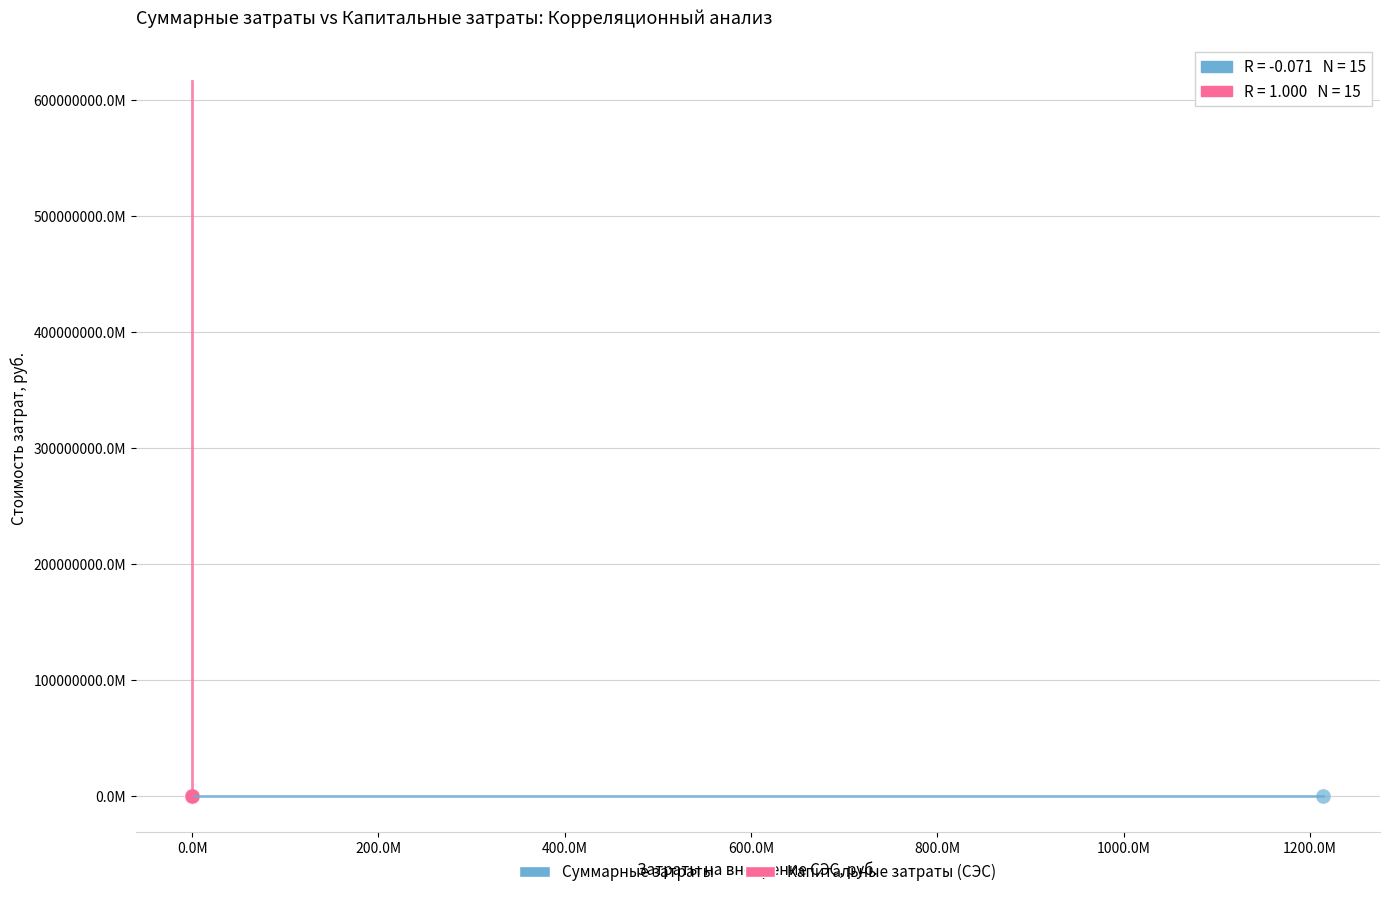

What are all the series names shown in the legend?

Суммарные затраты, Капитальные затраты (СЭС)